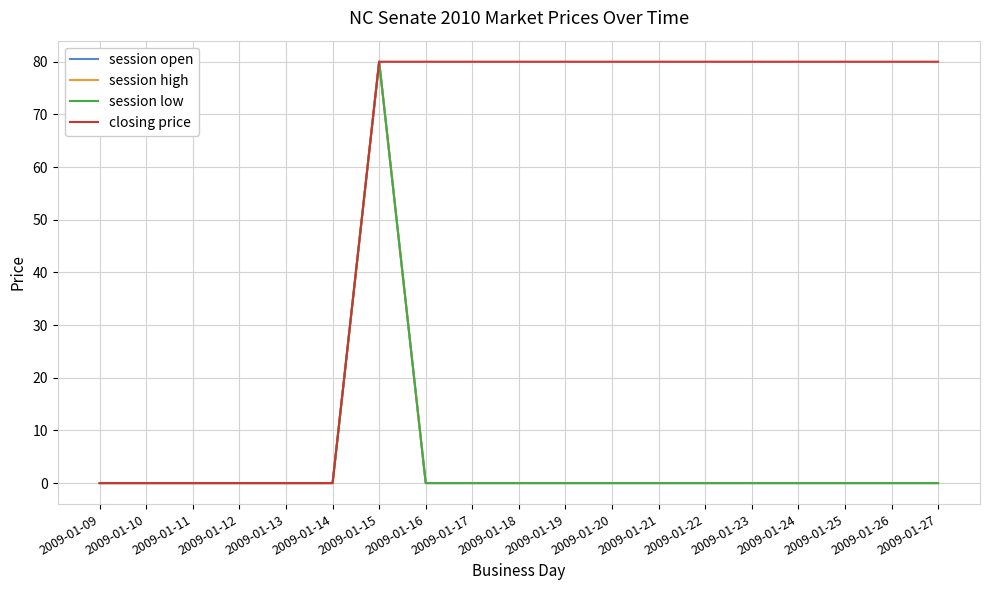

Which series has the largest total across all categories?

closing price